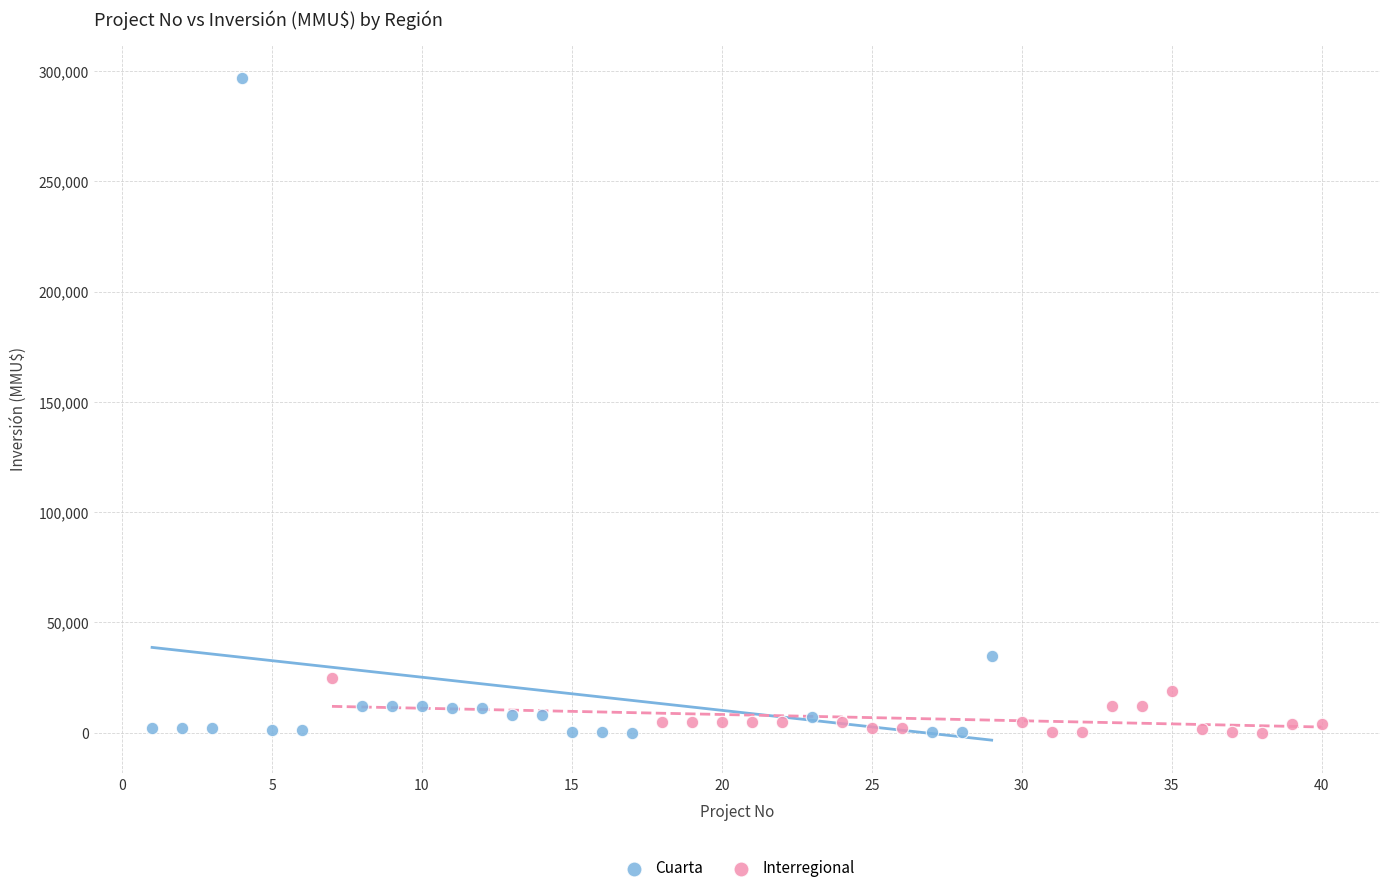

What are all the series names shown in the legend?

Cuarta, Interregional